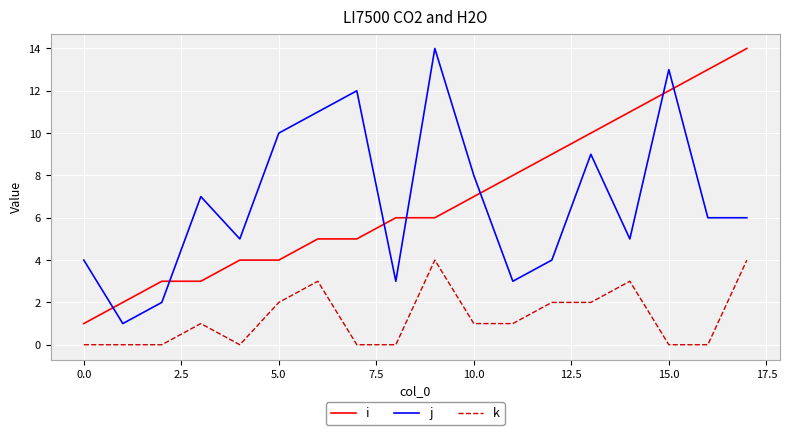

What is the highest value of the j series?

14